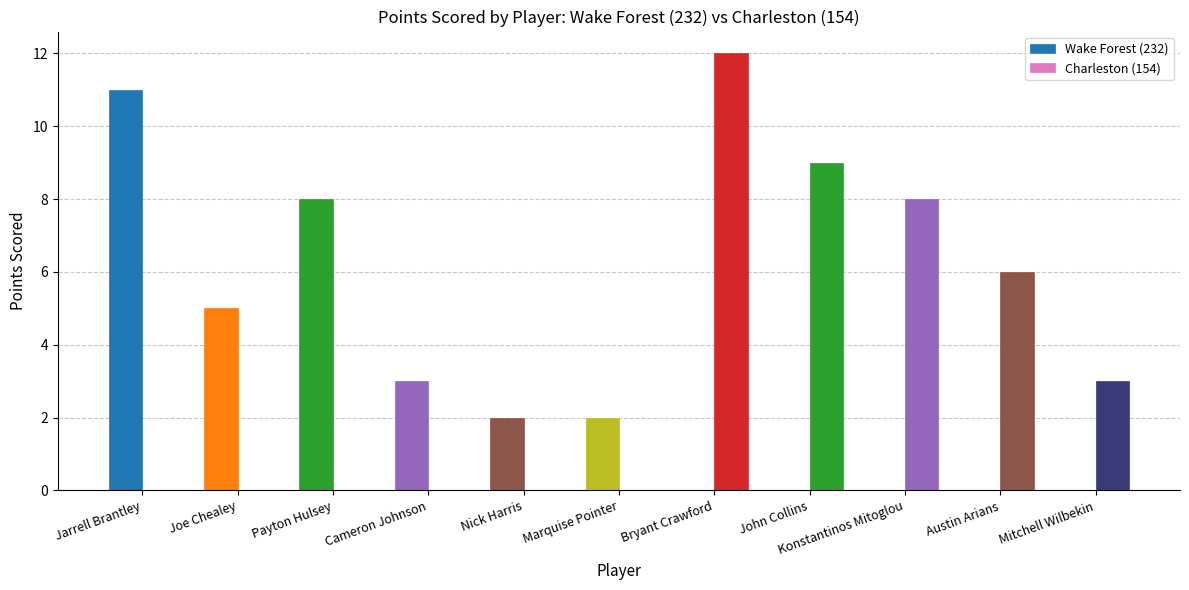

Does the chart contain stacked bars?

No